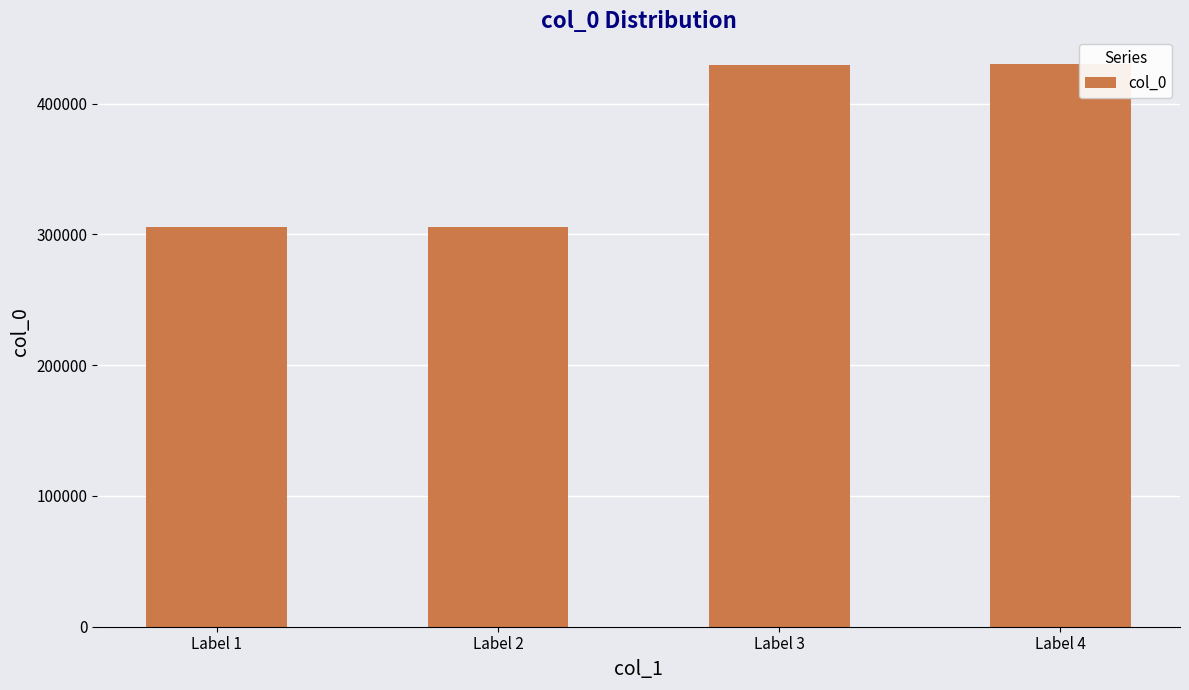

What is the difference between the maximum and minimum values?

124598